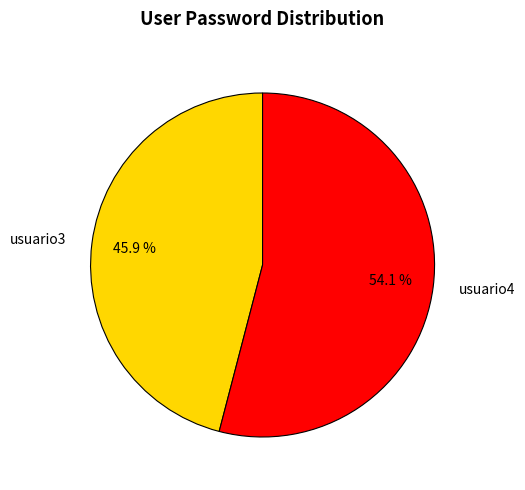

To the nearest percent, what is the difference between the largest and smallest slice percentages?

8%